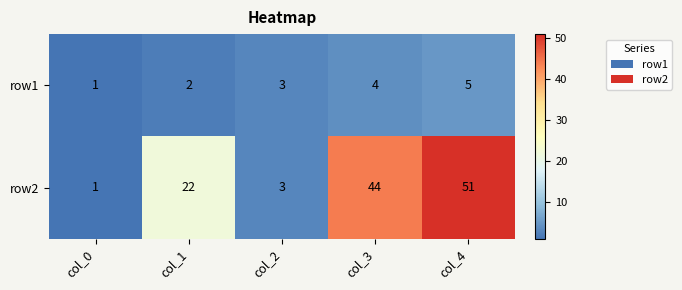

List the series in order of their overall mean, lowest first.

row1, row2